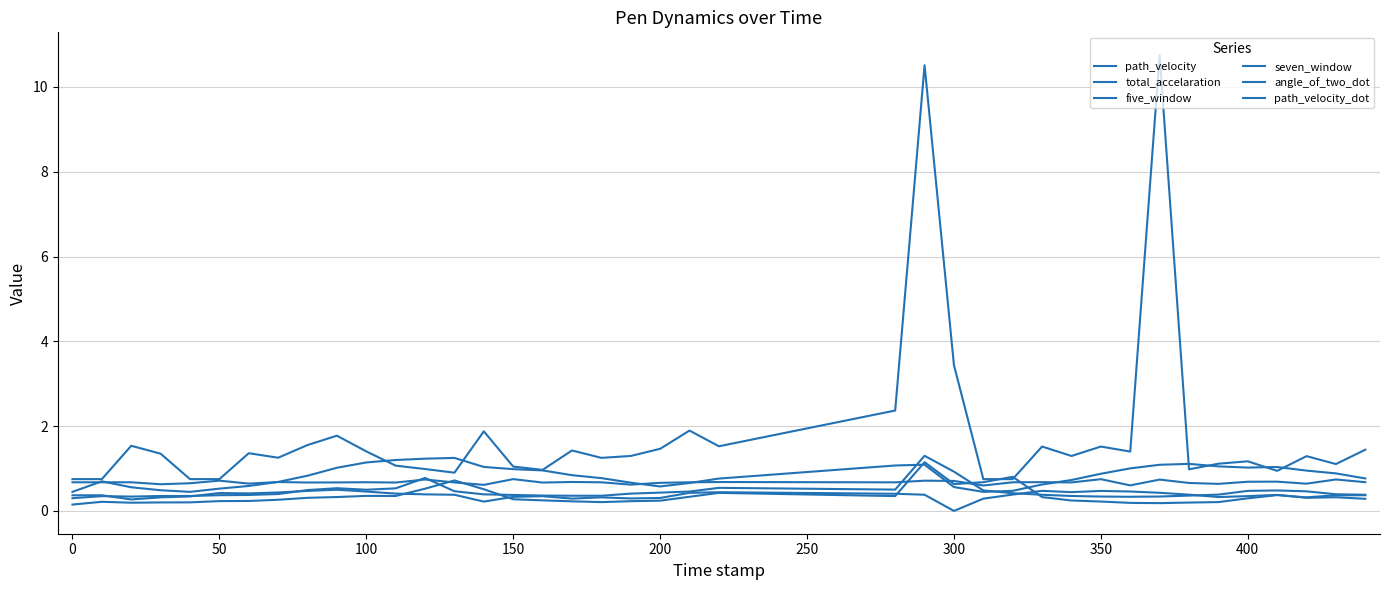

What is the average value of the angle_of_two_dot series?

0.7